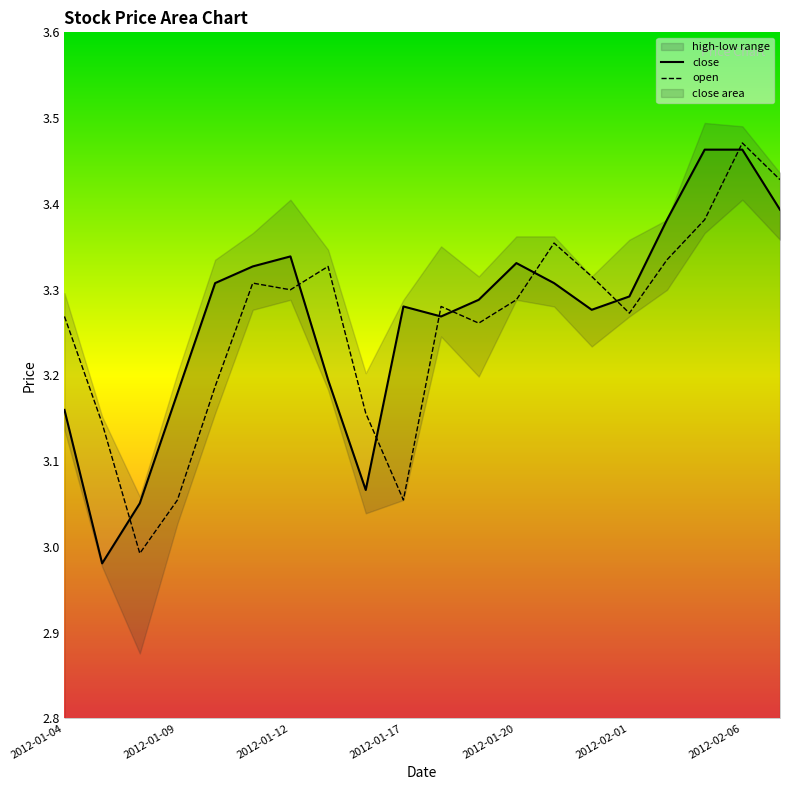

What is the total value across all series at 2012-02-01?

6.6